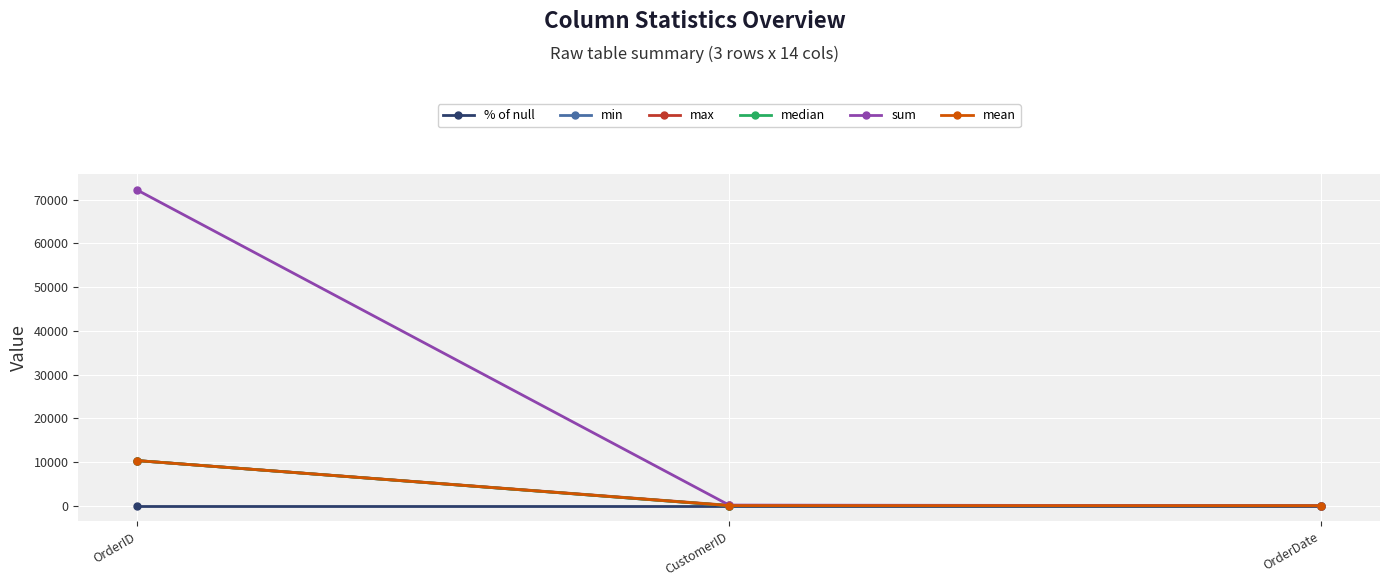

What is the maximum value shown in the chart?

72177.0